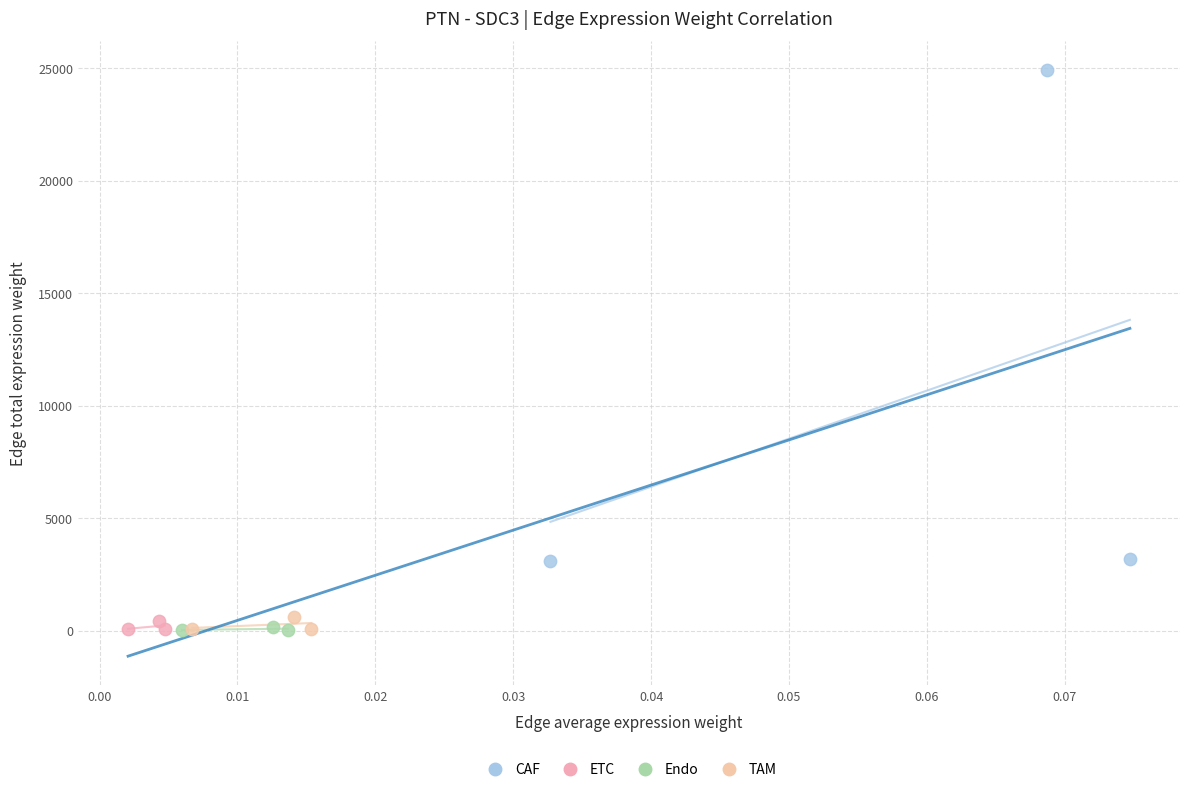

Which series contains the highest Y value?

CAF